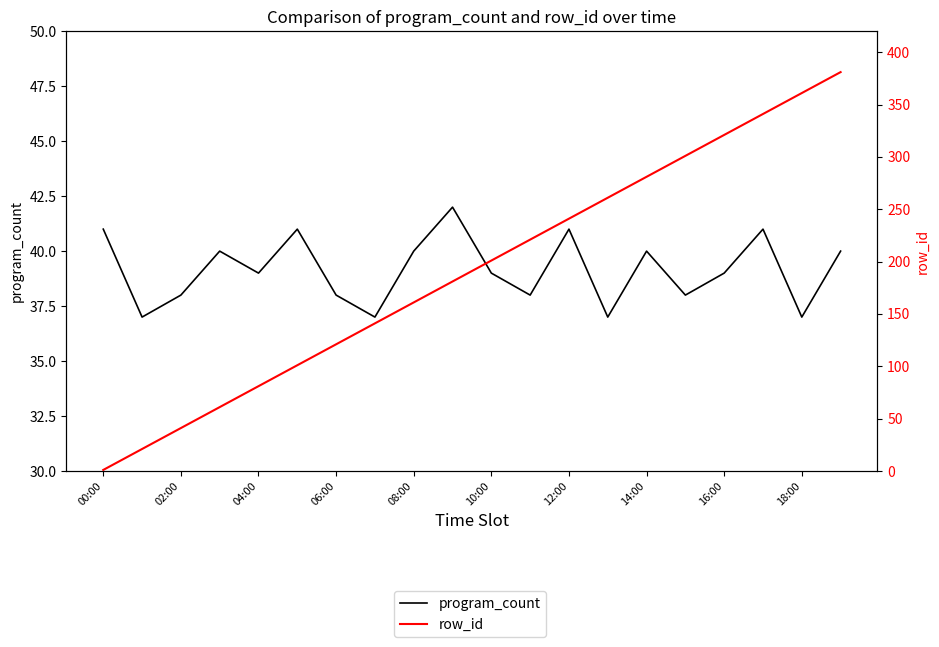

What is the difference between the second highest and second lowest values in the row_id series?

340